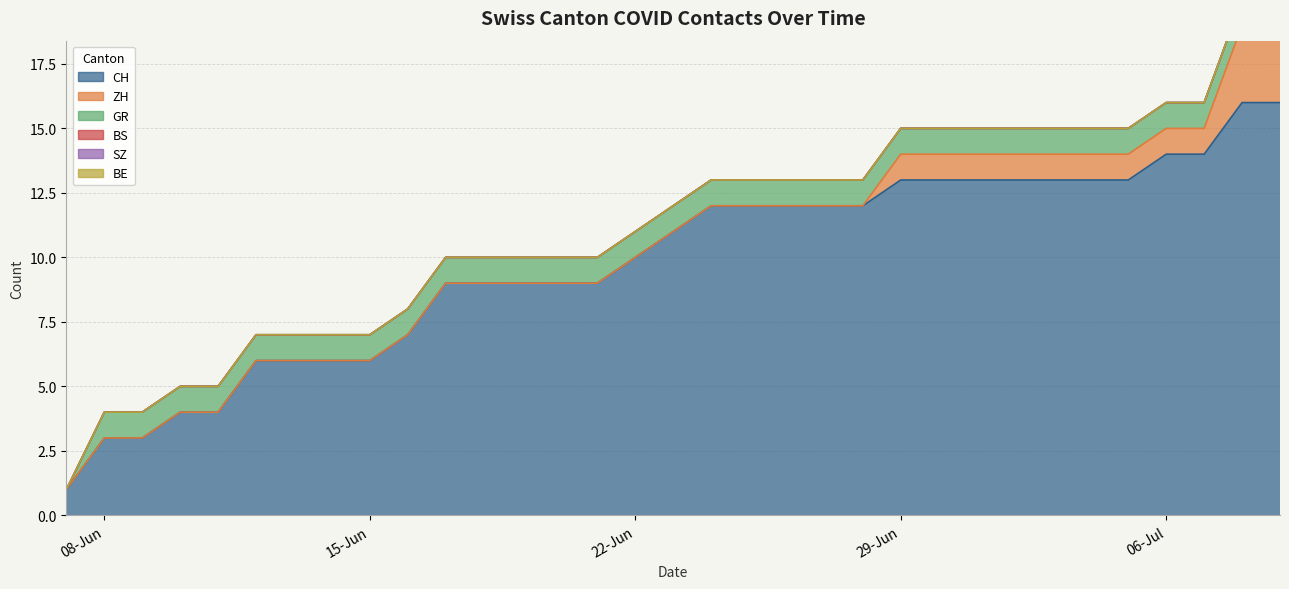

How many distinct data groups are displayed?

6